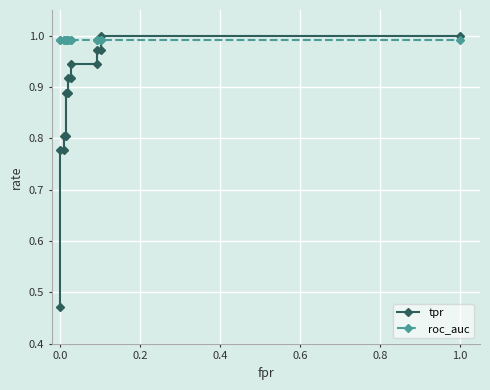

What is the value of the roc_auc point at the 4th from the left?

1.0